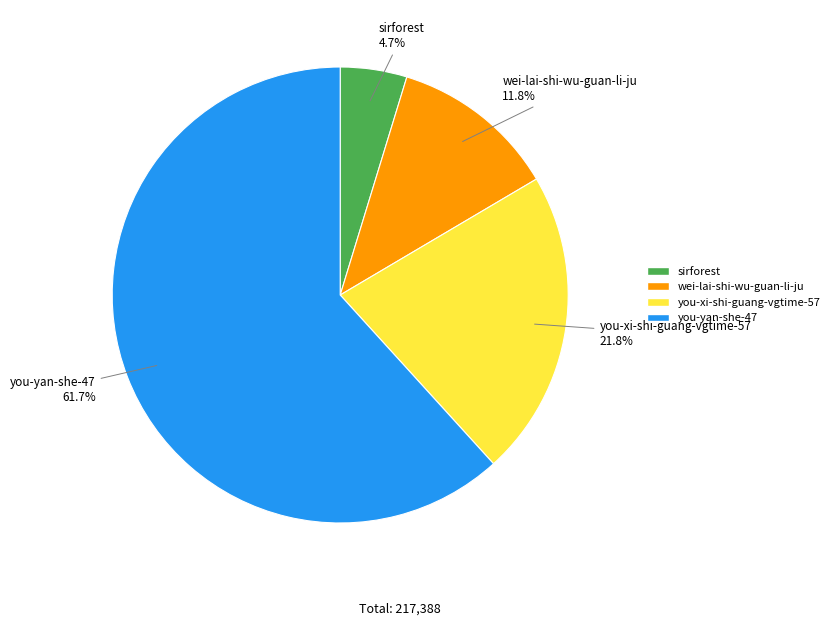

To the nearest percent, what percentage of the pie is sirforest?

5%